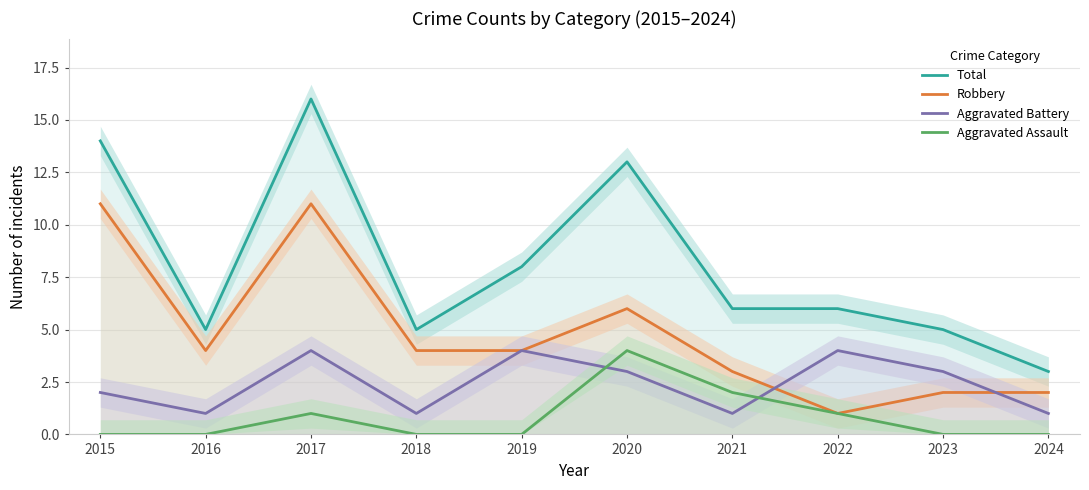

Which label corresponds to the largest value in the chart?

2017